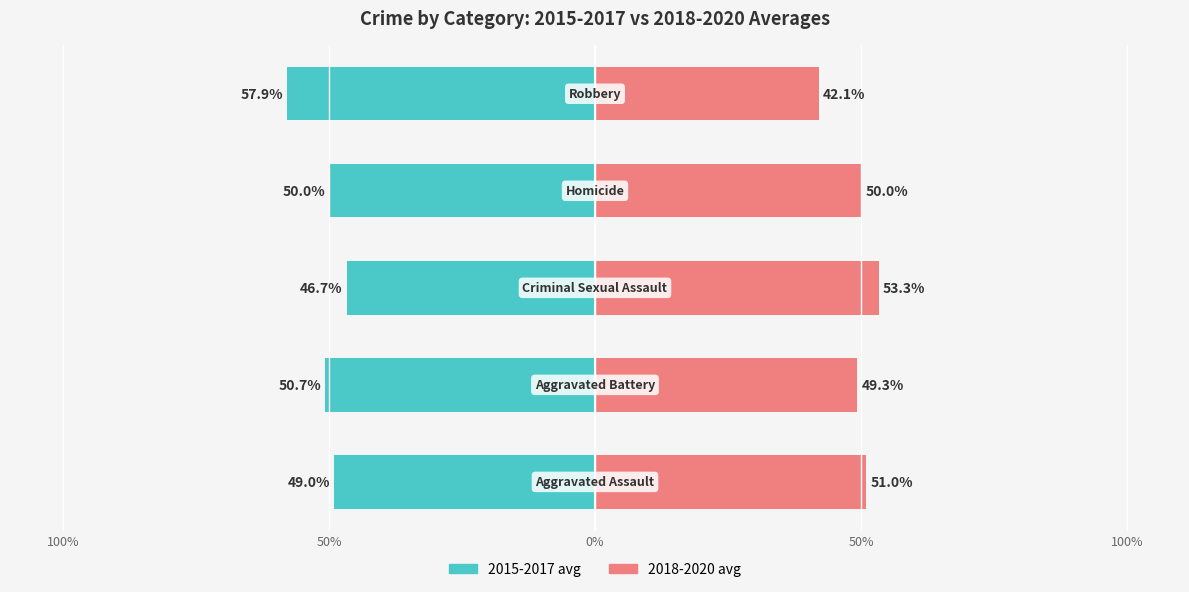

How many data points in 2015-2017 avg are less than -50?

2